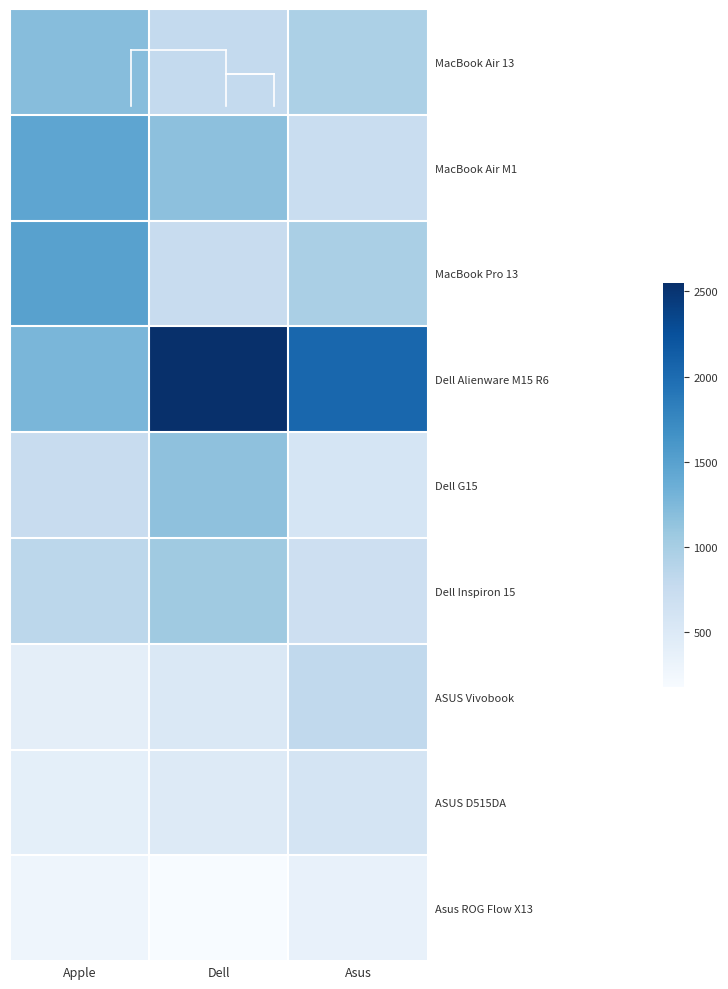

At how many categories does at least one series exceed 859?

3